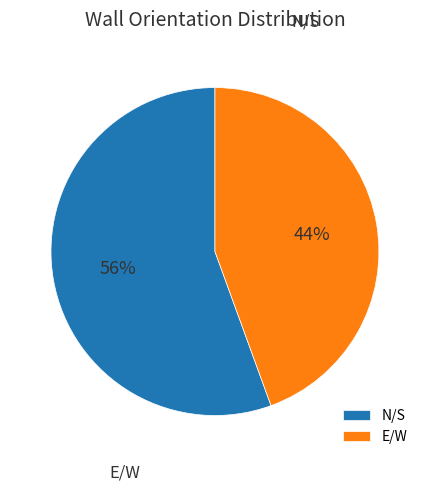

Between E/W and N/S, which is larger?

N/S